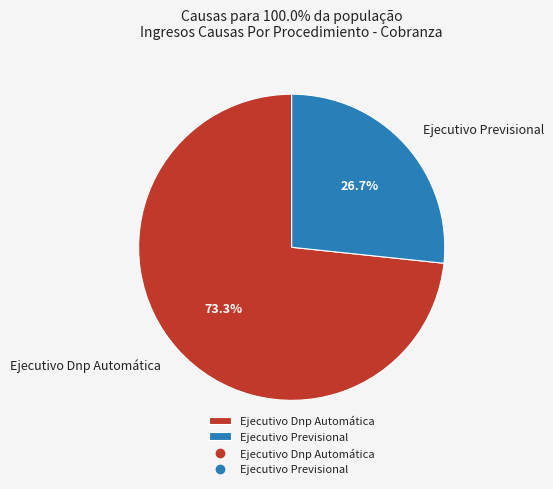

What portion of the pie excludes Ejecutivo Previsional?

73.3%